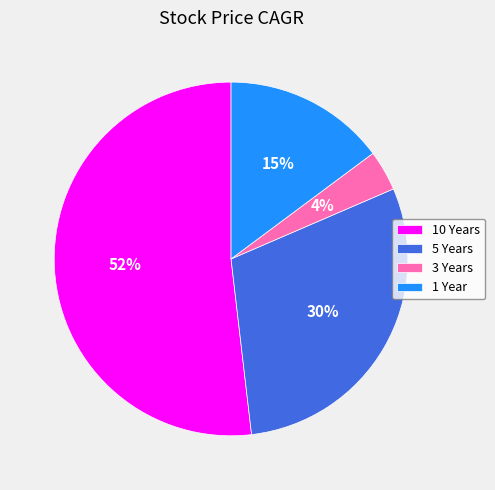

Between 1 Year and 3 Years, which is larger?

1 Year